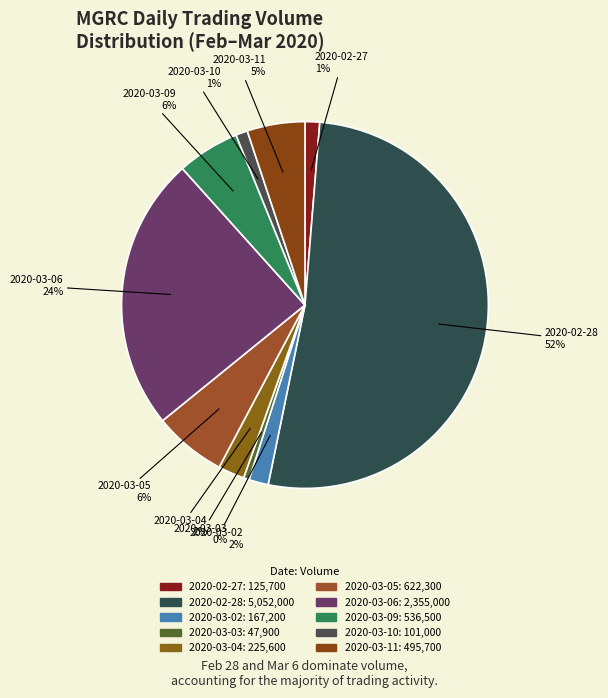

Combined, what portion of the pie is 2020-03-11 and 2020-03-04?

7.4%